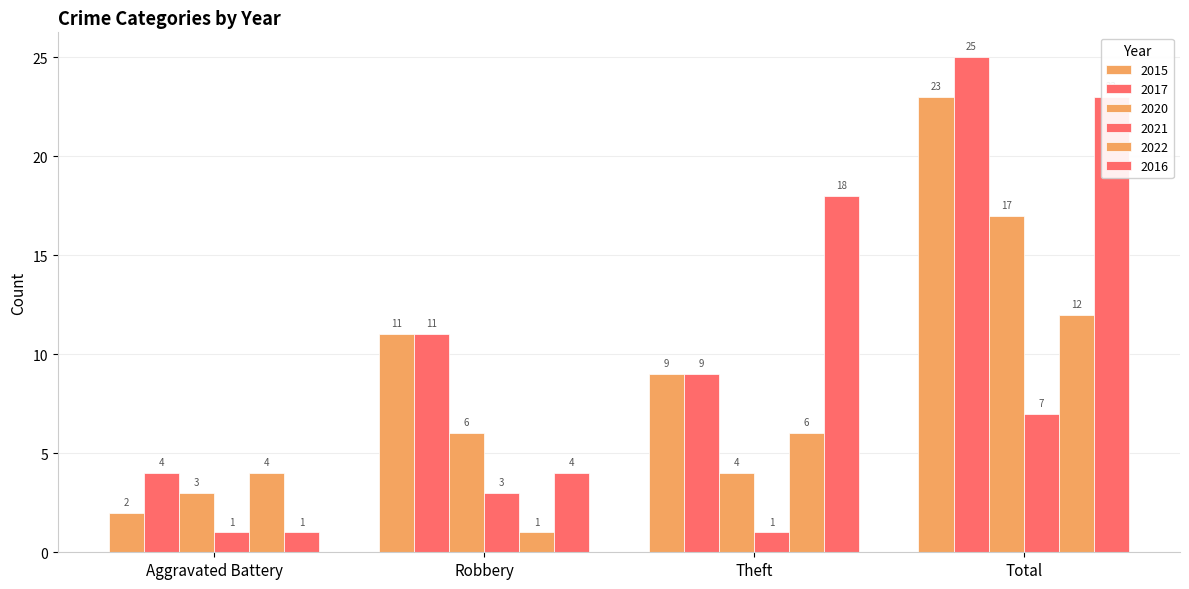

True or false: 2021 has a value of 3 at Robbery.

True